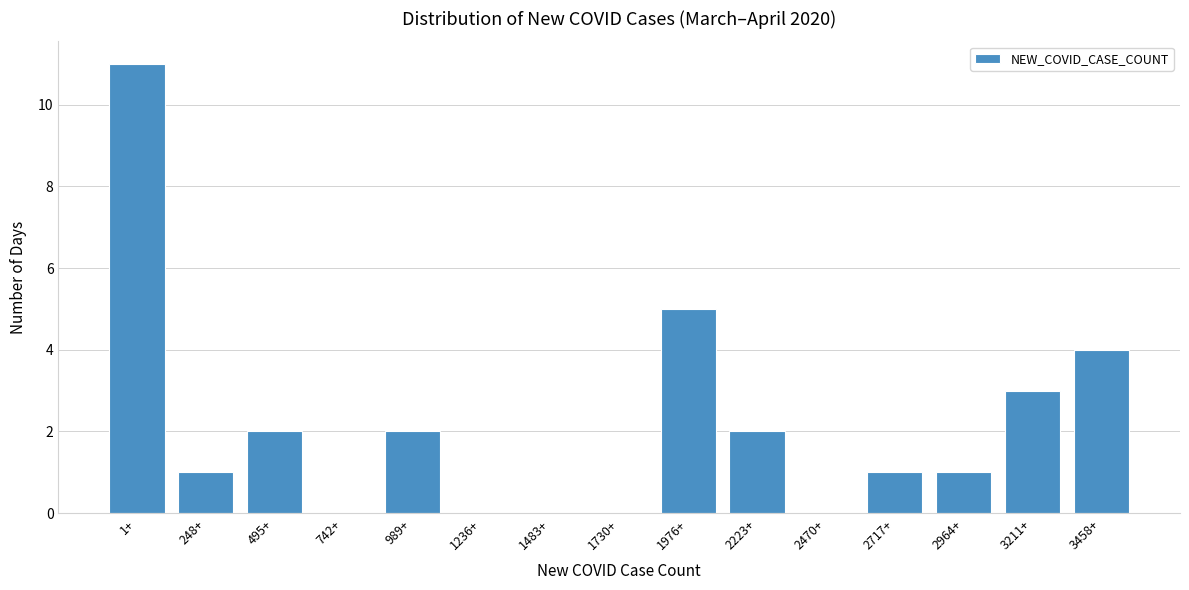

Reading left to right, list all the values displayed in this chart.

1+=11	248+=1	495+=2	742+=0	989+=2	1236+=0	1483+=0	1730+=0	1976+=5	2223+=2	2470+=0	2717+=1	2964+=1	3211+=3	3458+=4